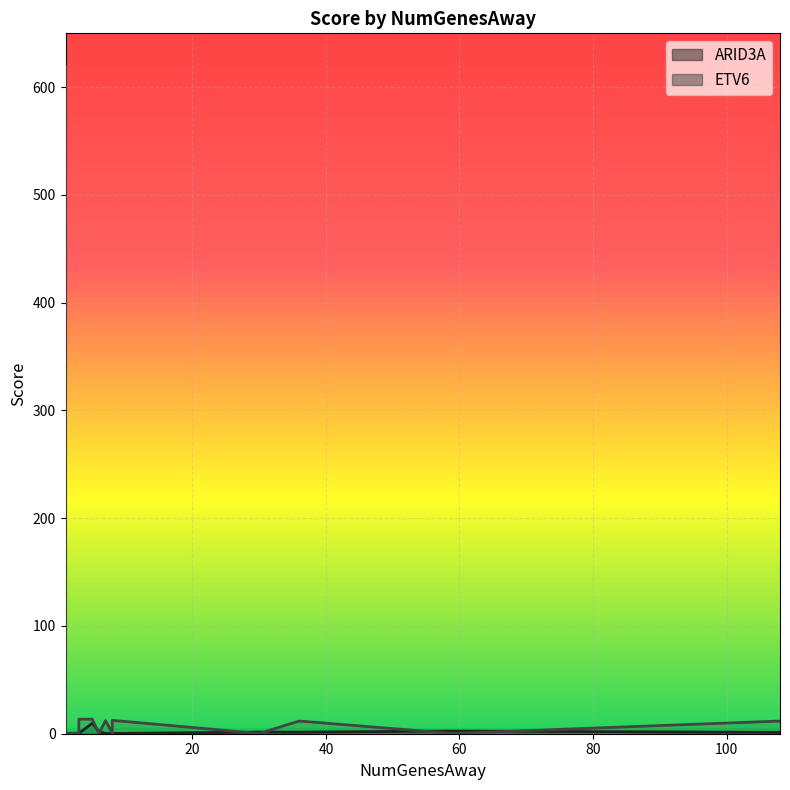

Which series has the largest total across all categories?

ETV6